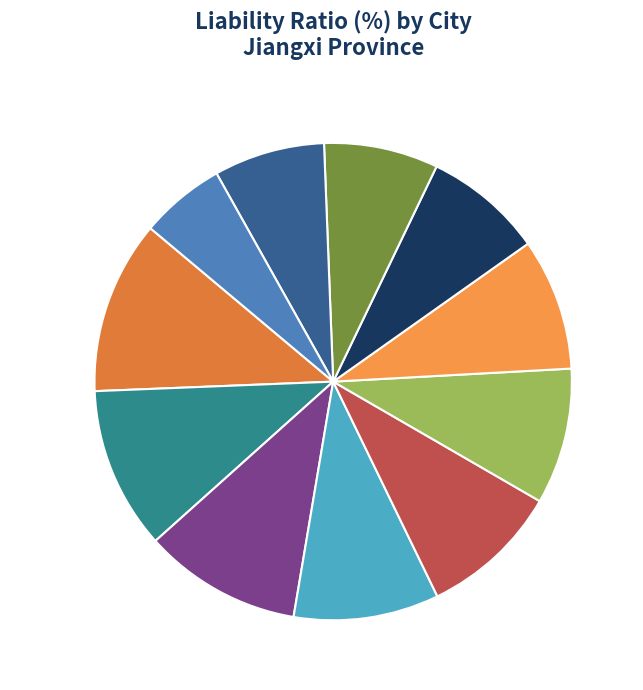

What is the ratio of the value at Nanchang to the value at Fuzhou?

0.5